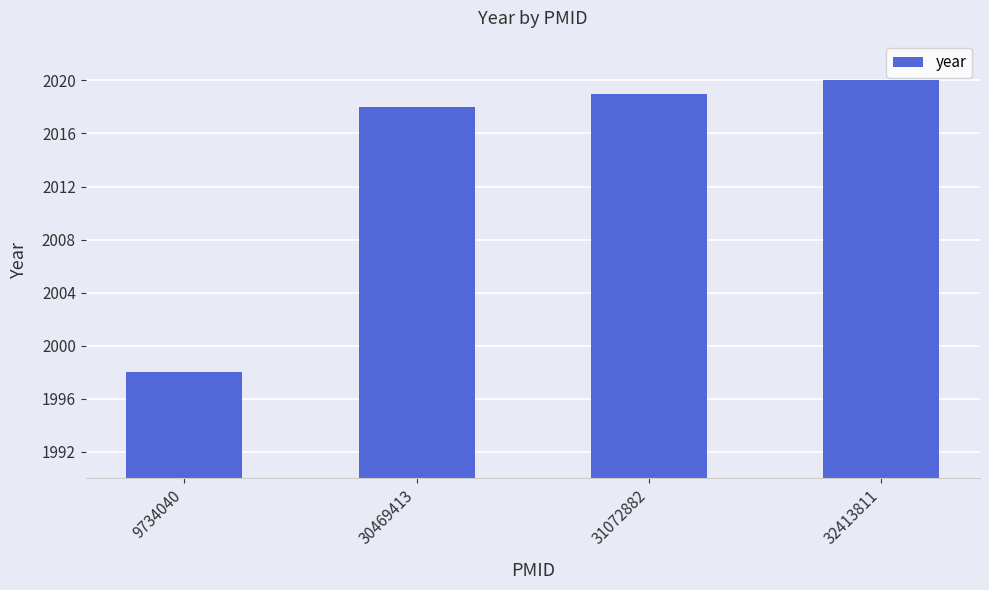

The chart shows a value of 2020 at 32413811. True or false?

True